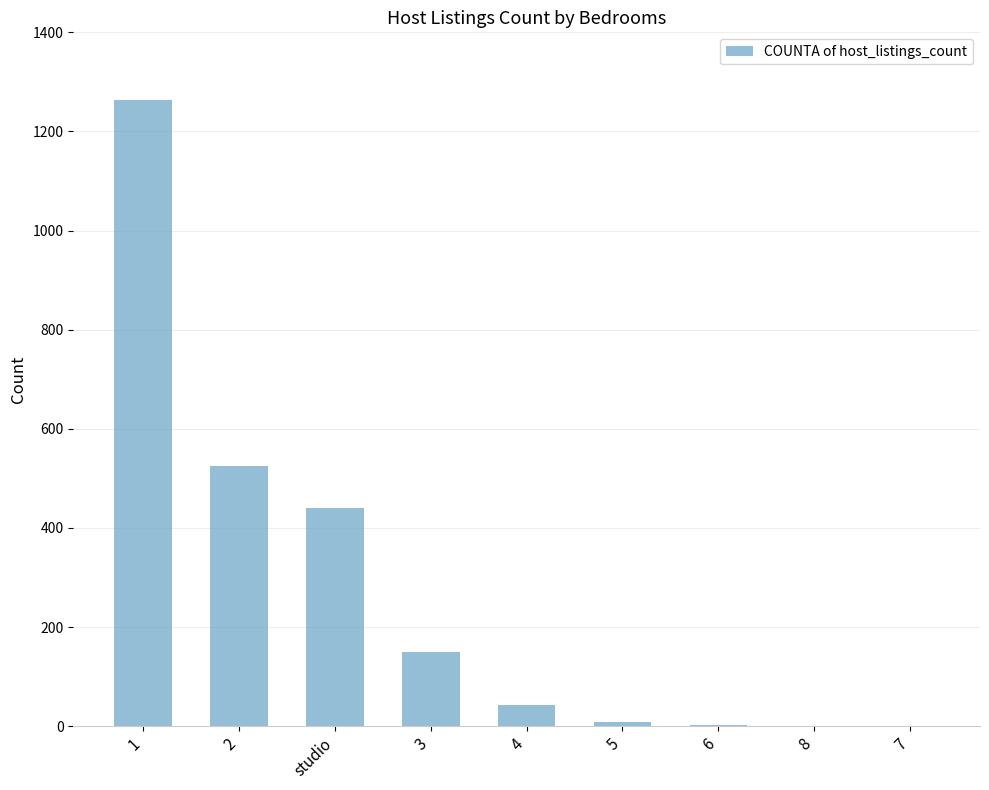

What is the maximum value shown in the chart?

1264